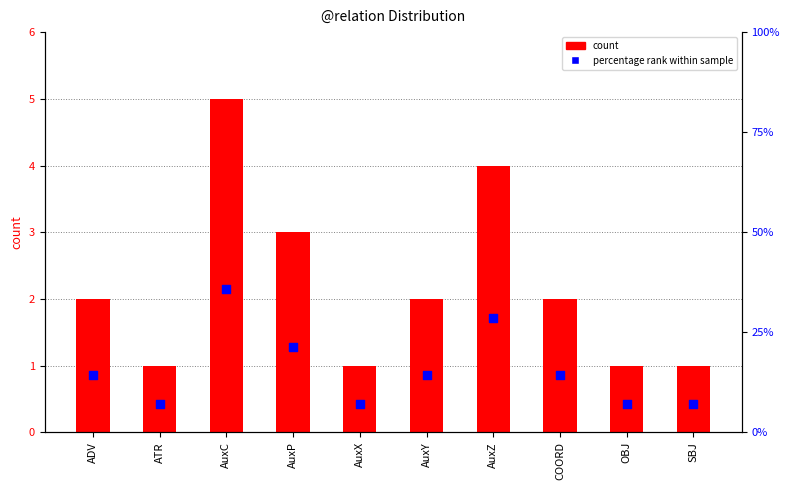

At which category is the sum across all series the highest?

AuxC